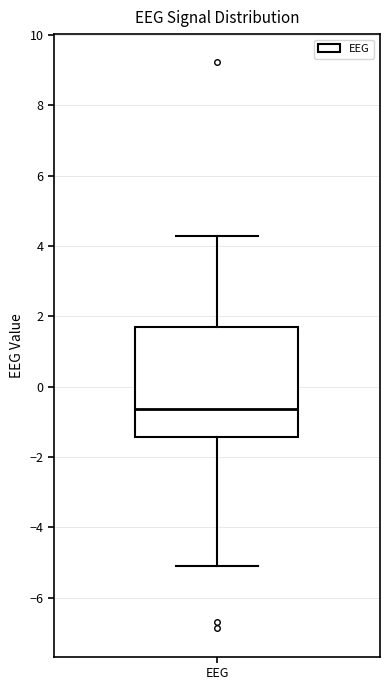

Transcribe this box plot: give where the median line is, the range the box spans, and where the two whiskers end, as read against the y-axis. The values are not printed on the chart, so give them approximately, as read against the axis.

median -0.6, box -1.4 to 1.6, whiskers -5.0 to 4.4